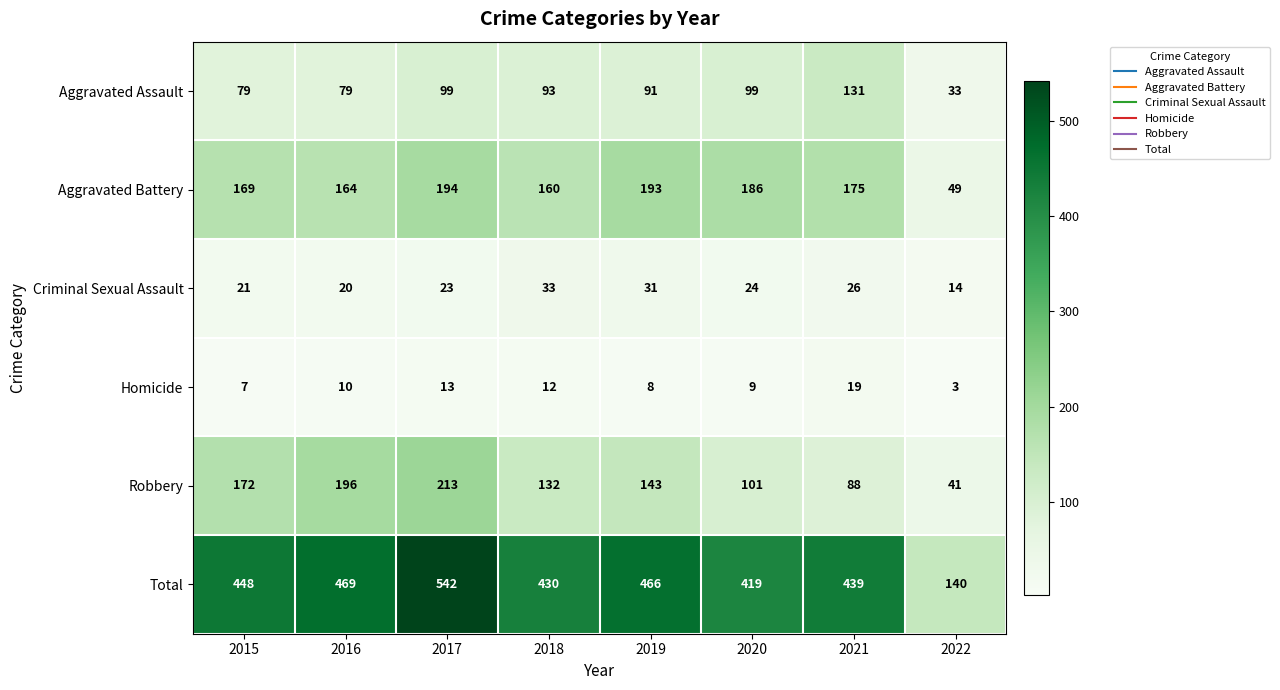

Is the value of Total at 2017 greater than the value of Robbery at 2021?

Yes